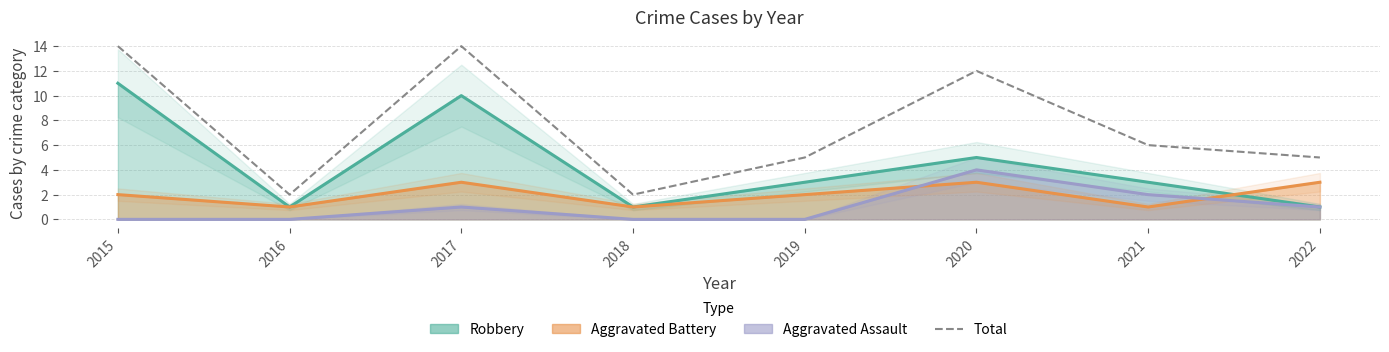

What is the difference between the values at 2017 and 2020?

2